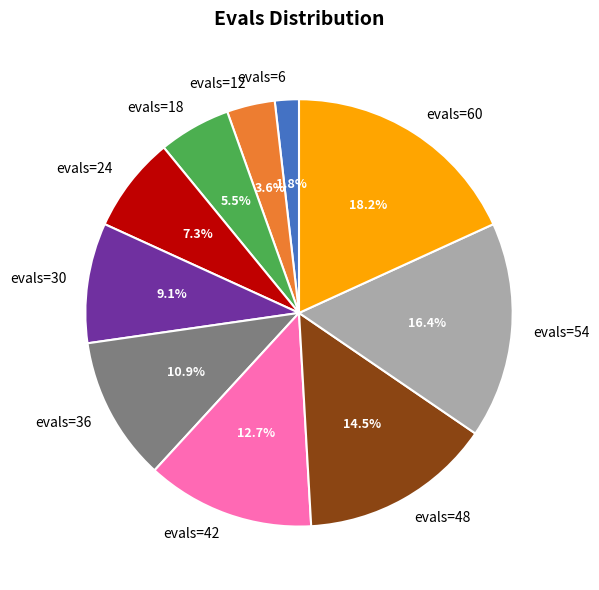

Does any single category account for the majority?

No